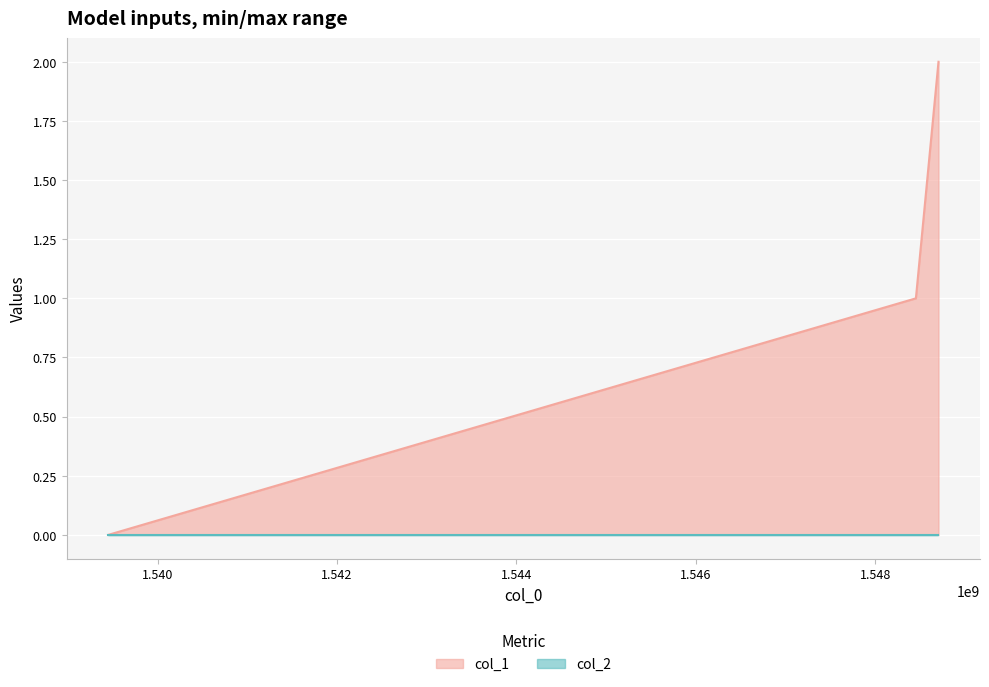

Count the number of data series in this chart.

2